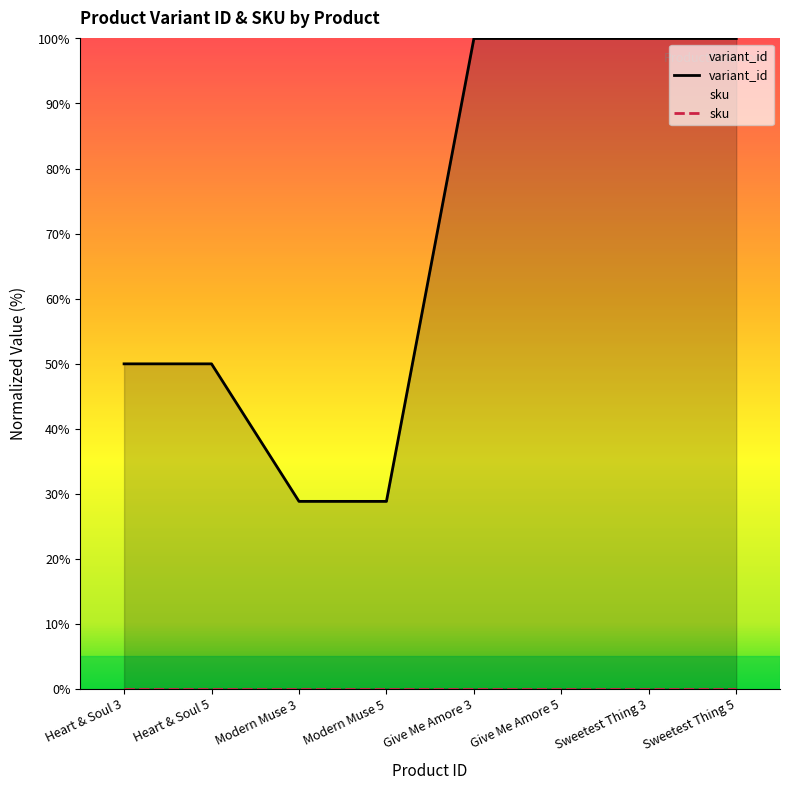

What is the sum of all variant_id values?

557.5